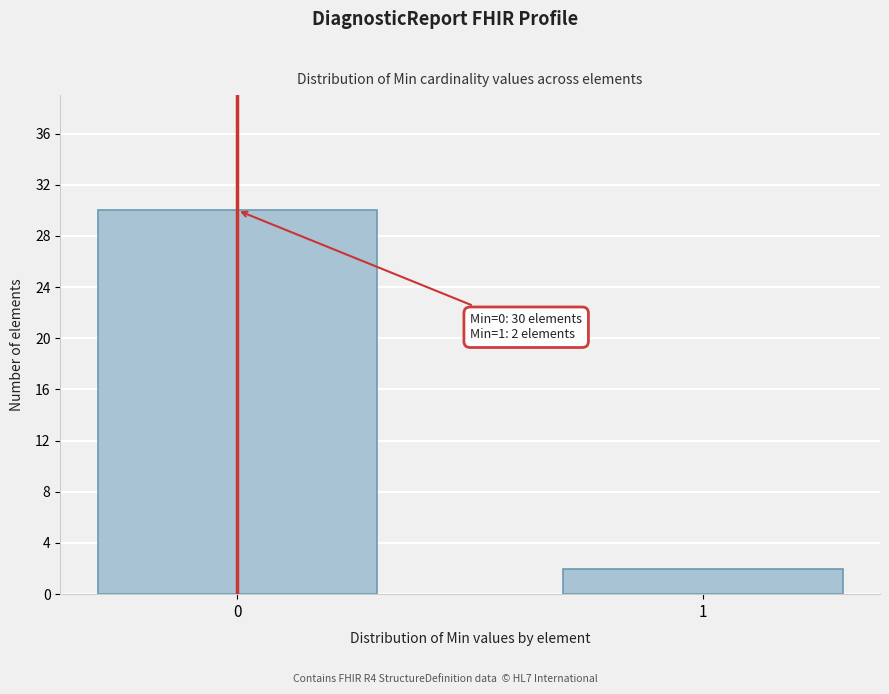

Reading right to left, list all the values displayed in this chart.

2	30